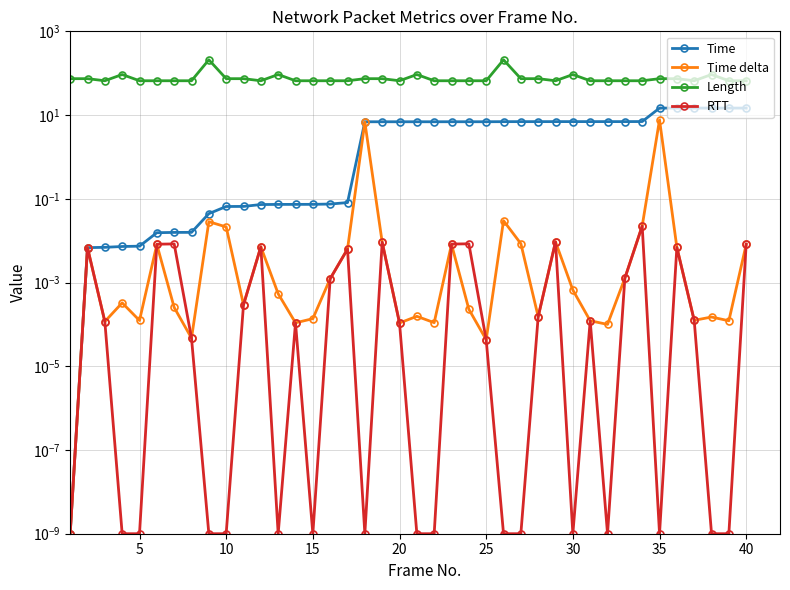

Between 10 and 35, which series saw the biggest shift?

Time